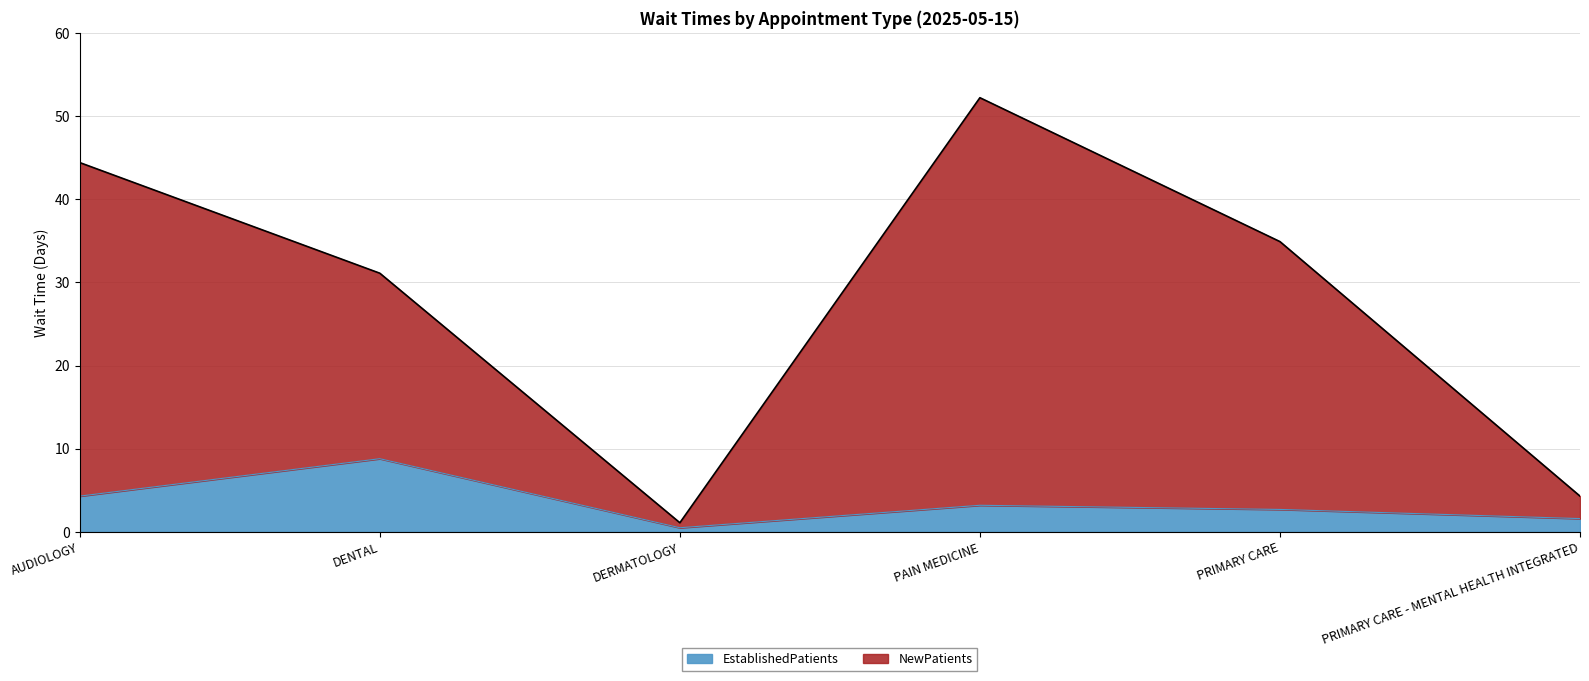

Rank the series by their average value, from highest to lowest.

NewPatients, EstablishedPatients